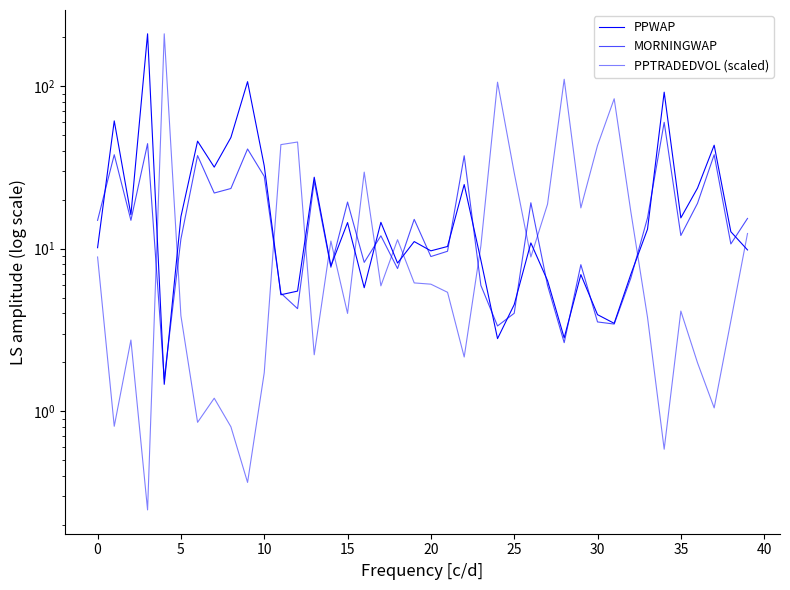

List the series in order of their peak value, highest first.

PPWAP, PPTRADEDVOL (scaled), MORNINGWAP